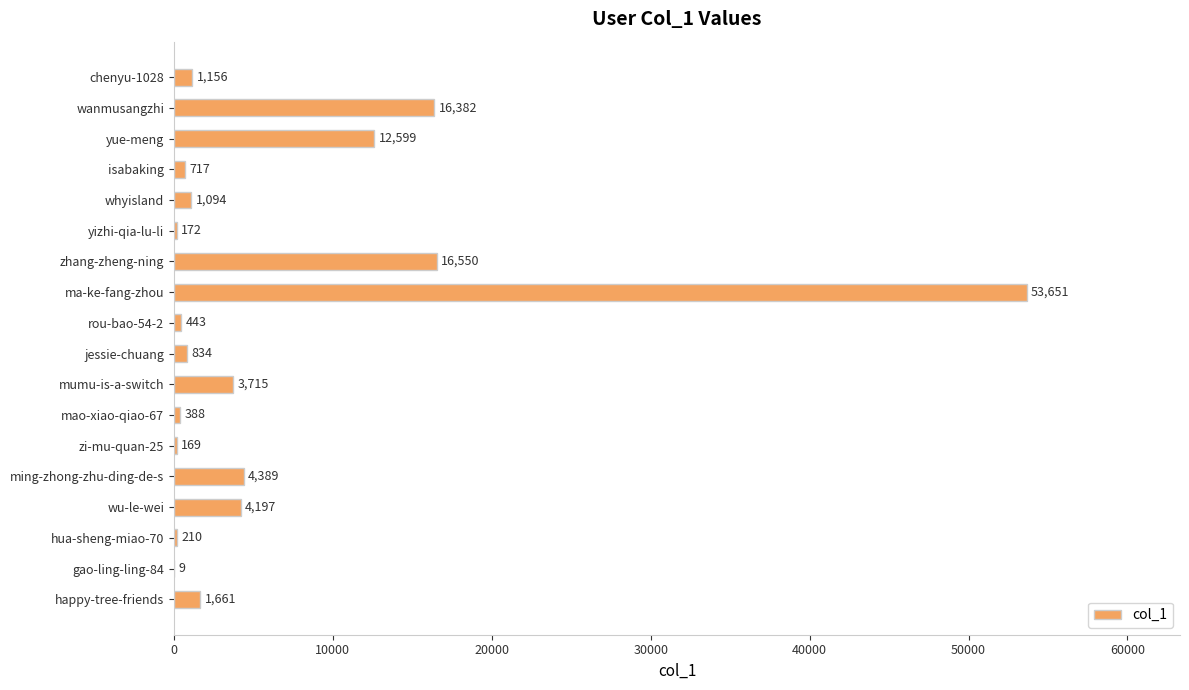

Where is the data nearest to the value 26830?

zhang-zheng-ning